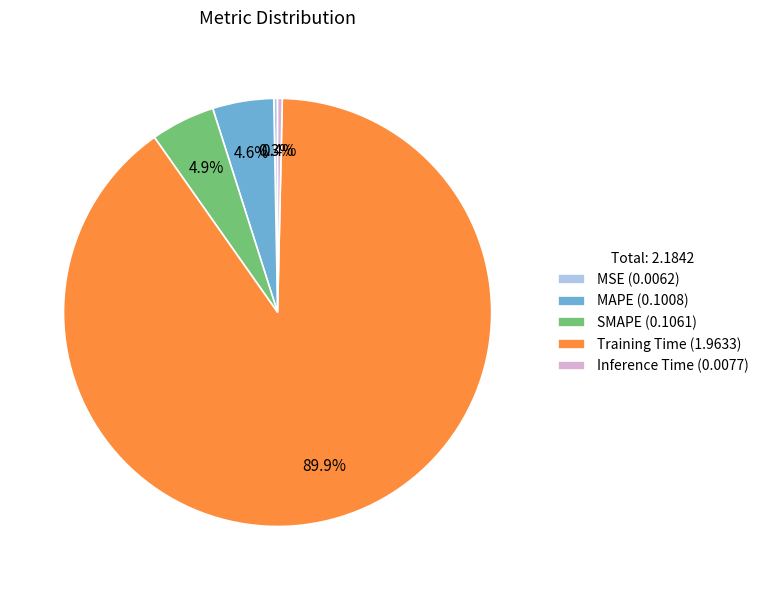

Does Inference Time represent more than half of the total?

No